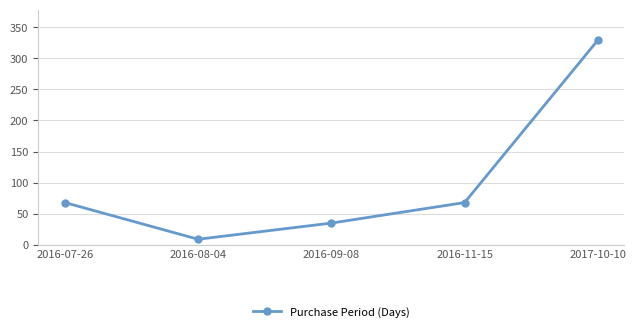

What is the value of the 4th point from the left?

68